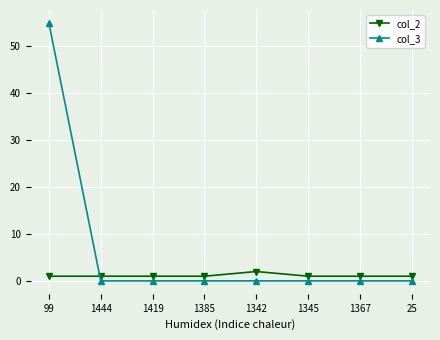

True or false: col_2 and col_3 intersect in this chart.

True